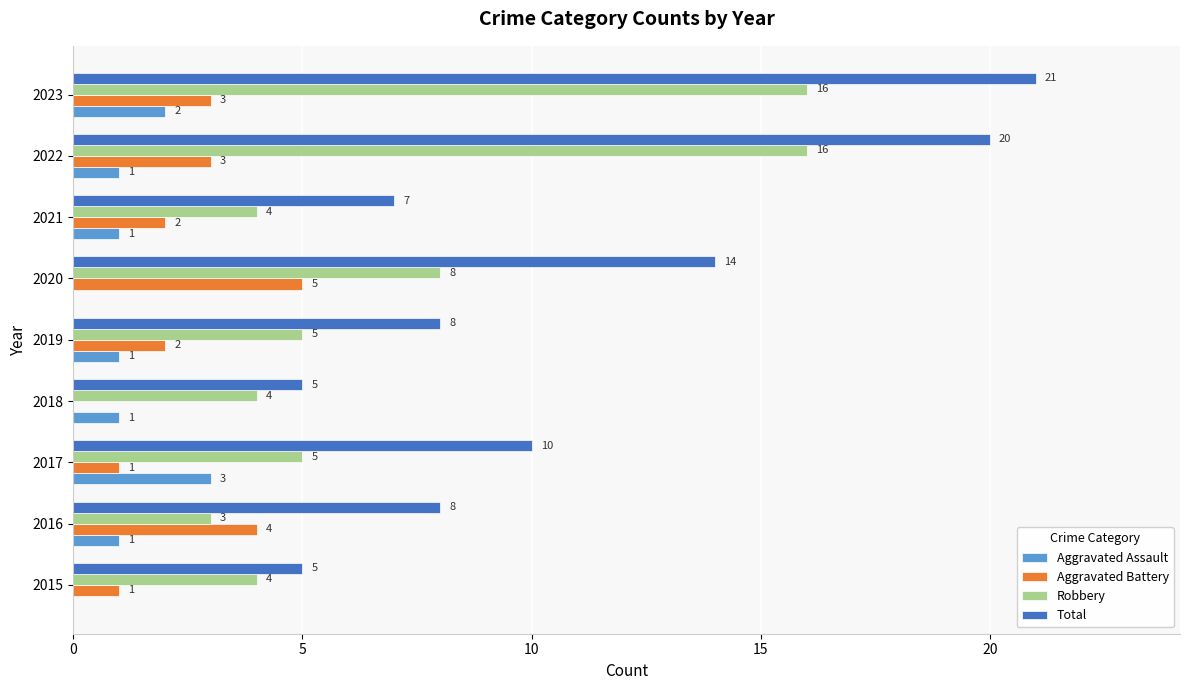

Which series changed the most between 2017 and 2018?

Total